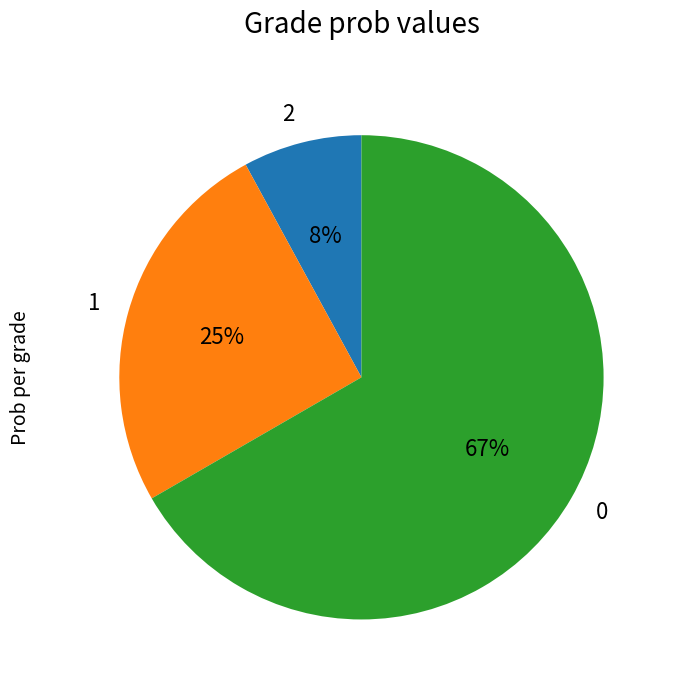

Is 1 the majority of the pie?

No